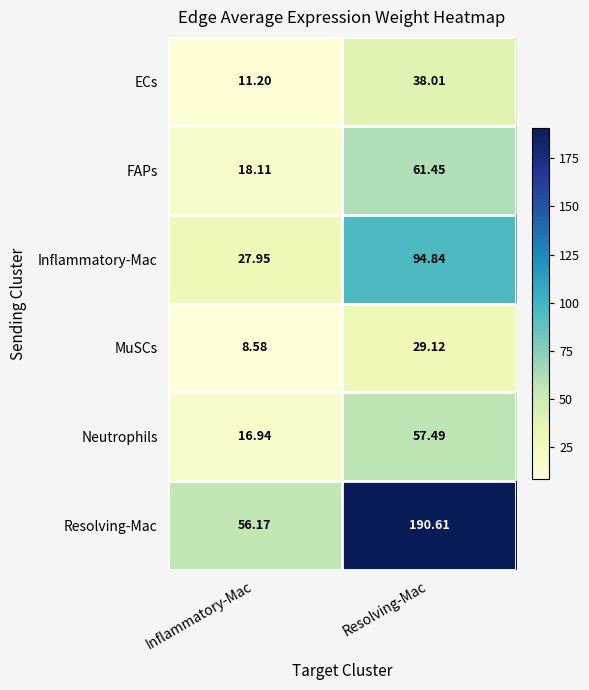

At which label does FAPs first exceed 61?

Resolving-Mac